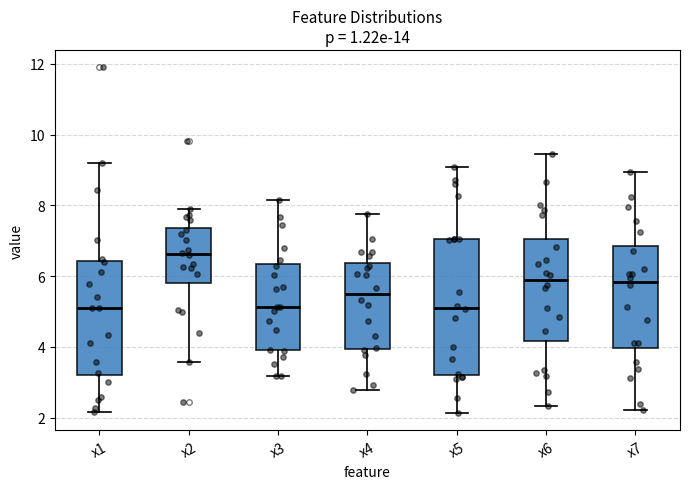

Reading left to right, read every box against the y-axis: the position of its median line, the range the box covers, and the ends of its whiskers. The values are not printed on the chart, so give them approximately, as read against the axis.

x1: median 5.2, box 3.2 to 6.4, whiskers 2.2 to 9.2
x2: median 6.6, box 5.8 to 7.4, whiskers 3.6 to 7.8
x3: median 5.2, box 4.0 to 6.4, whiskers 3.2 to 8.2
x4: median 5.4, box 4.0 to 6.4, whiskers 2.8 to 7.8
x5: median 5.2, box 3.2 to 7.0, whiskers 2.2 to 9.0
x6: median 5.8, box 4.2 to 7.0, whiskers 2.4 to 9.4
x7: median 5.8, box 4.0 to 6.8, whiskers 2.2 to 9.0